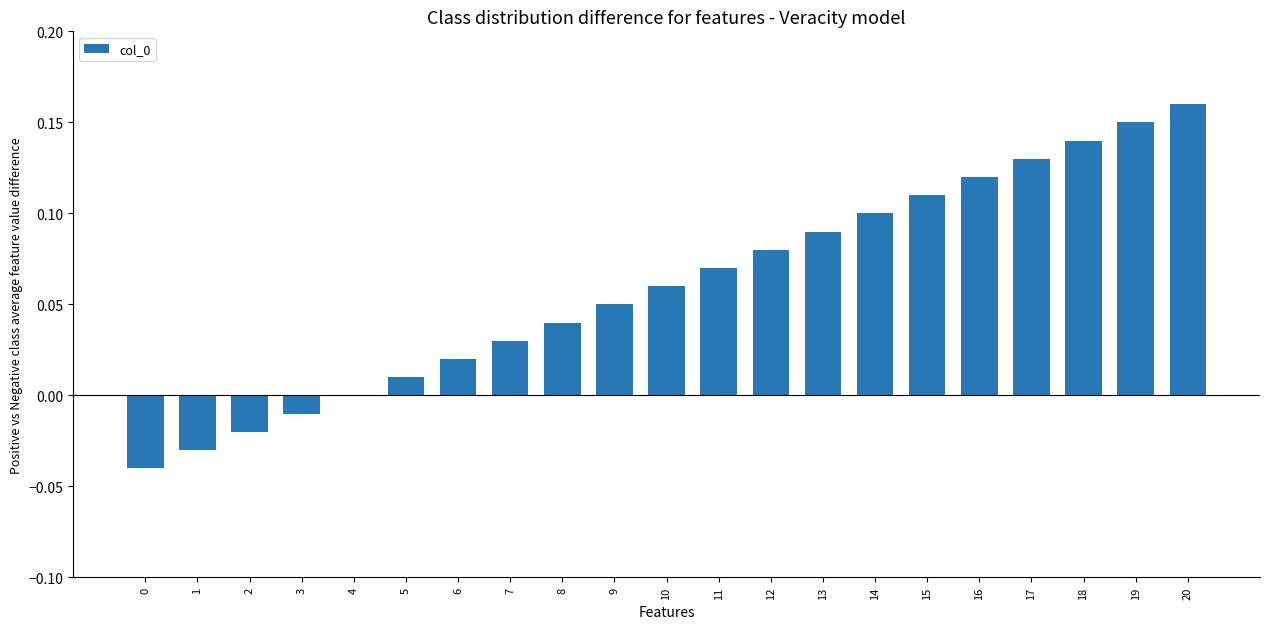

Between 20 and 2, which is larger?

20